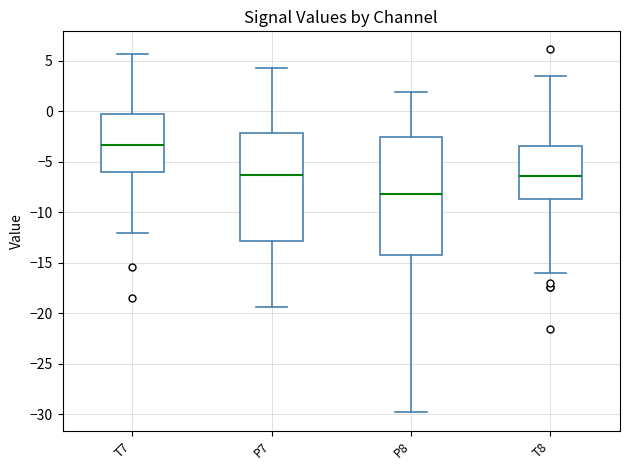

Reading left to right, read every box against the y-axis: the position of its median line, the range the box covers, and the ends of its whiskers. The values are not printed on the chart, so give them approximately, as read against the axis.

T7: median -3.5, box -6.0 to -0.5, whiskers -12.0 to 5.5
P7: median -6.5, box -13.0 to -2.0, whiskers -19.5 to 4.5
P8: median -8.0, box -14.0 to -2.5, whiskers -30.0 to 2.0
T8: median -6.5, box -8.5 to -3.5, whiskers -16.0 to 3.5